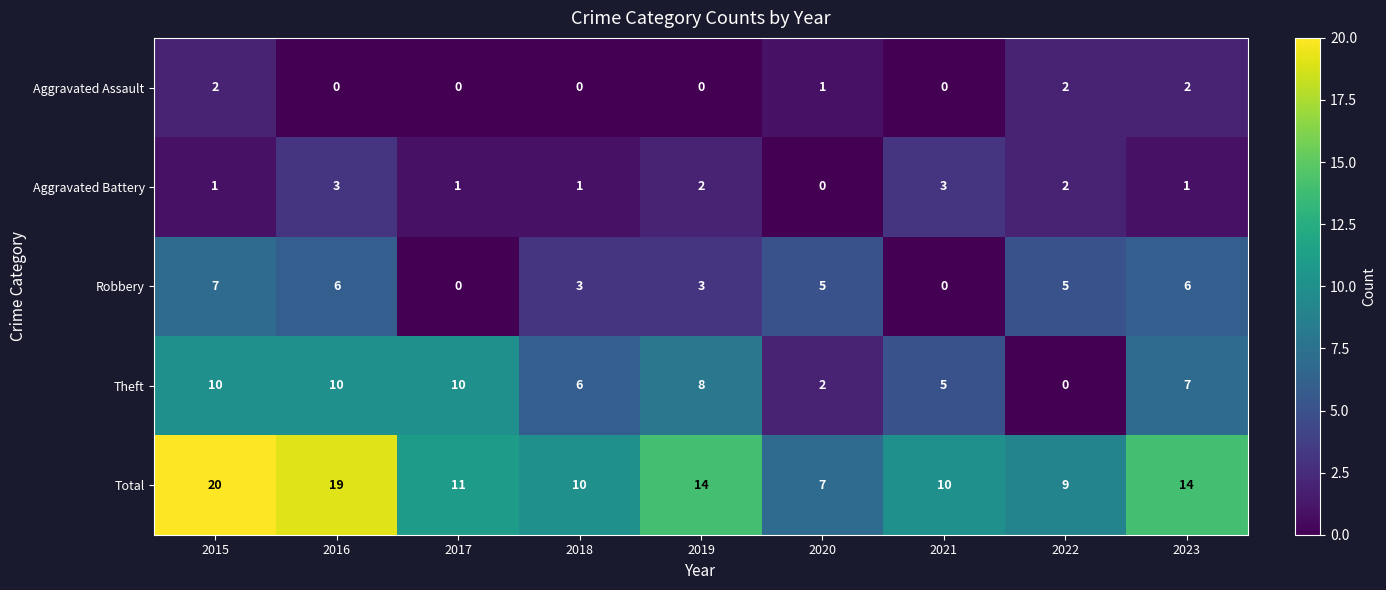

What is the maximum value for Robbery?

7